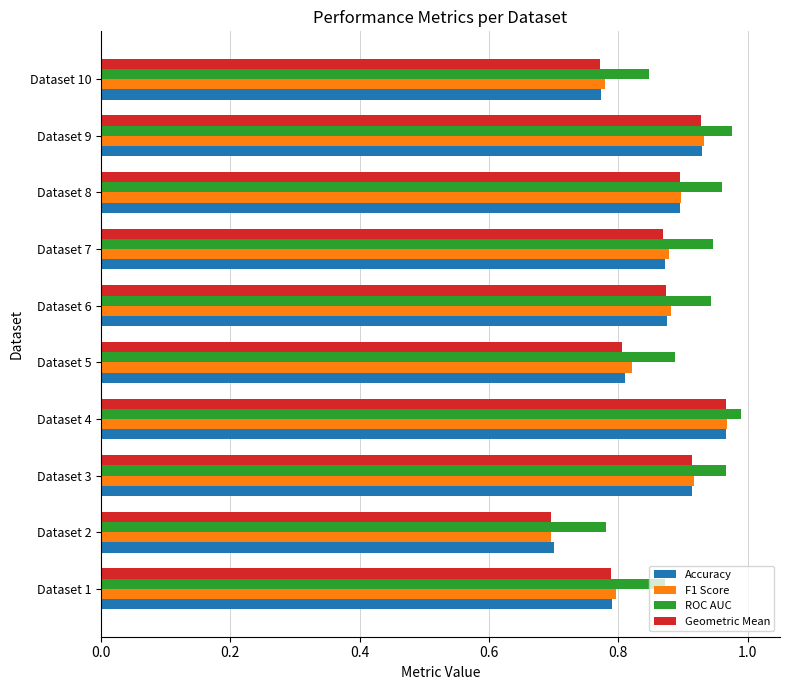

What is the sum of the F1 Score values at Dataset 9 and Dataset 1?

1.7